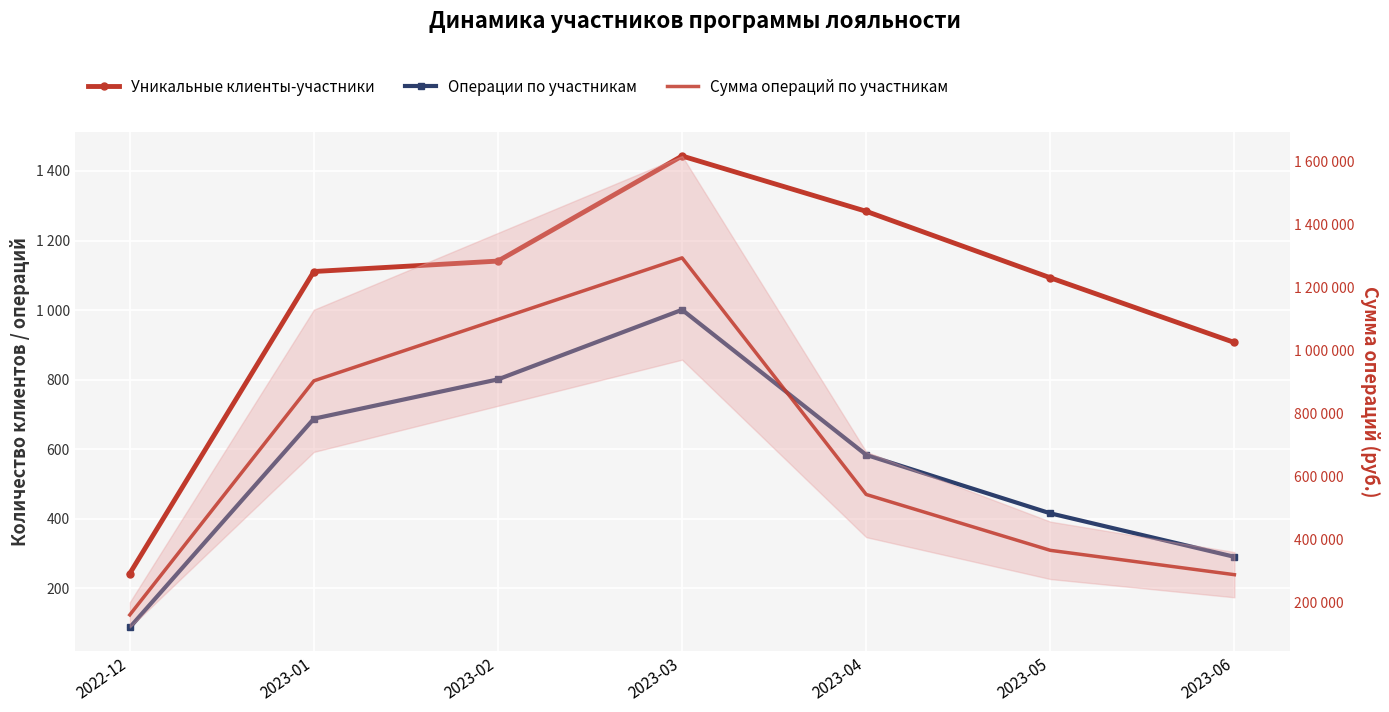

Which label corresponds to the smallest value in the chart?

2022-12